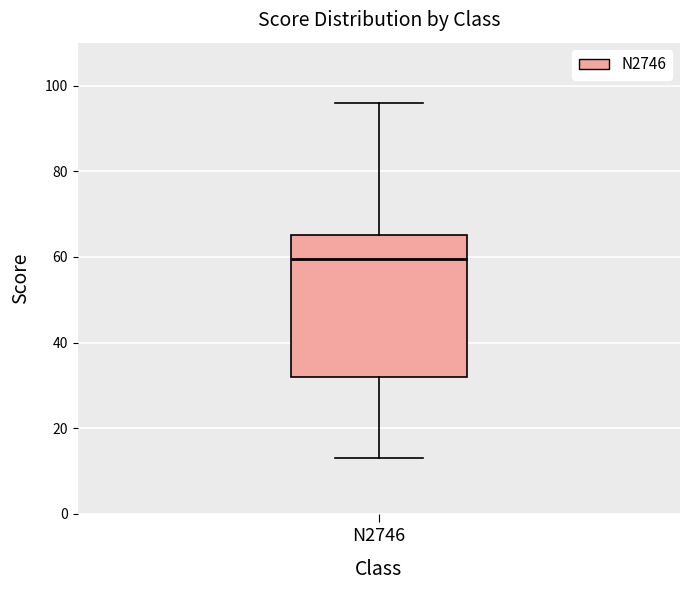

Where is the upper edge of the box for N2746 on the y-axis? The values are not printed on the chart, so give them approximately, as read against the axis.

66